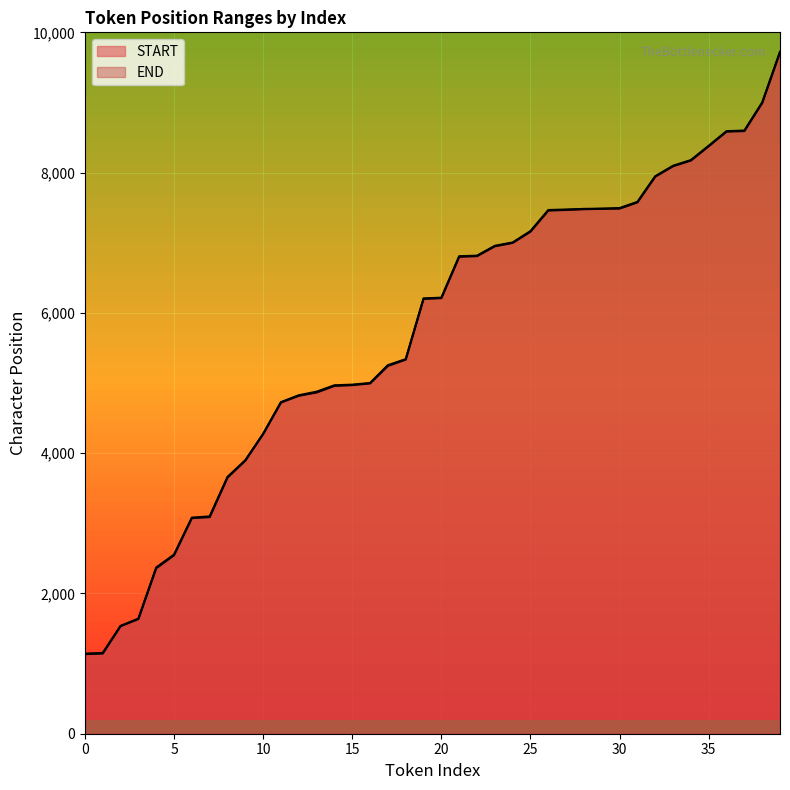

True or false: END and START cross at least once.

False